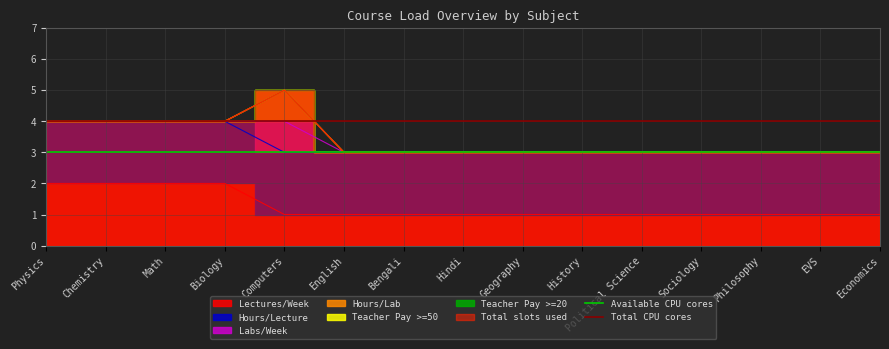

What value does the Available CPU cores series have at Physics?

3